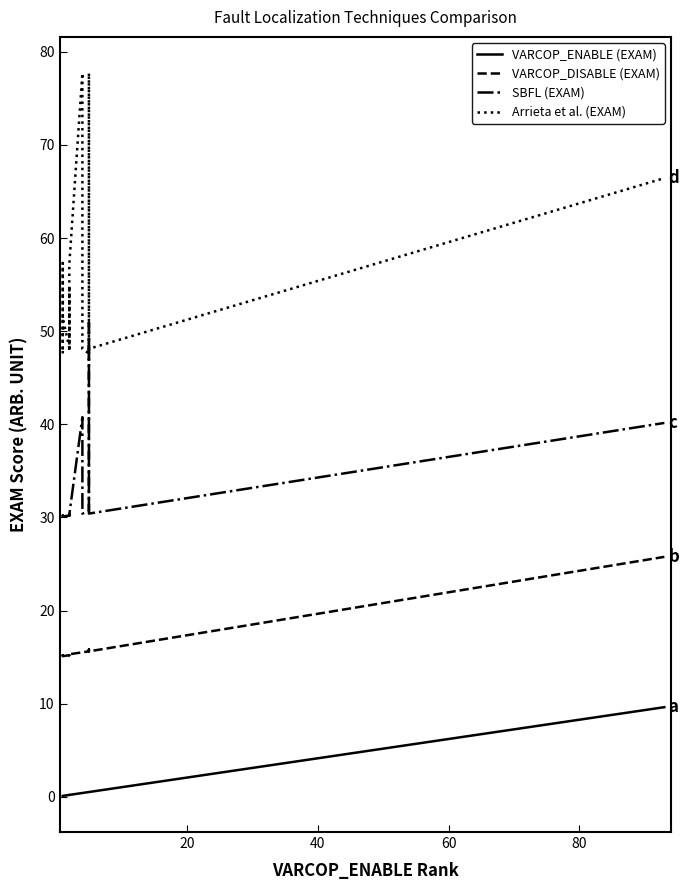

In VARCOP_DISABLE (EXAM), how many points are higher than both neighbors (excluding endpoints)?

1